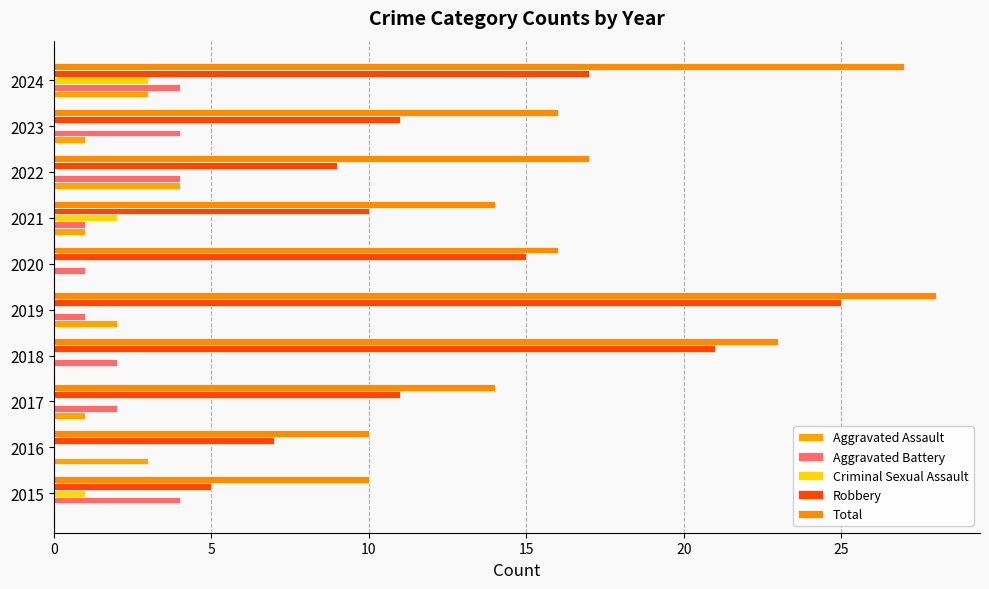

What is the value of the Aggravated Battery bar at the 1st from the left?

4